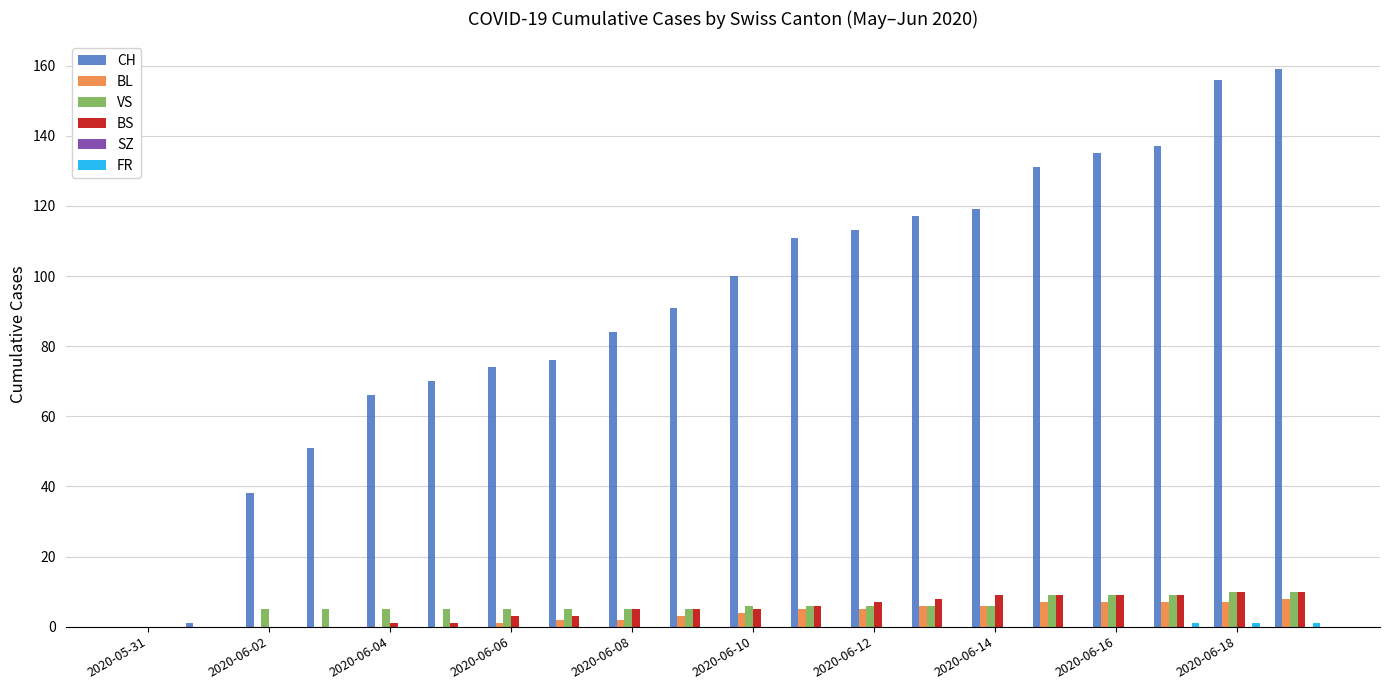

How many series are shown in this chart?

5